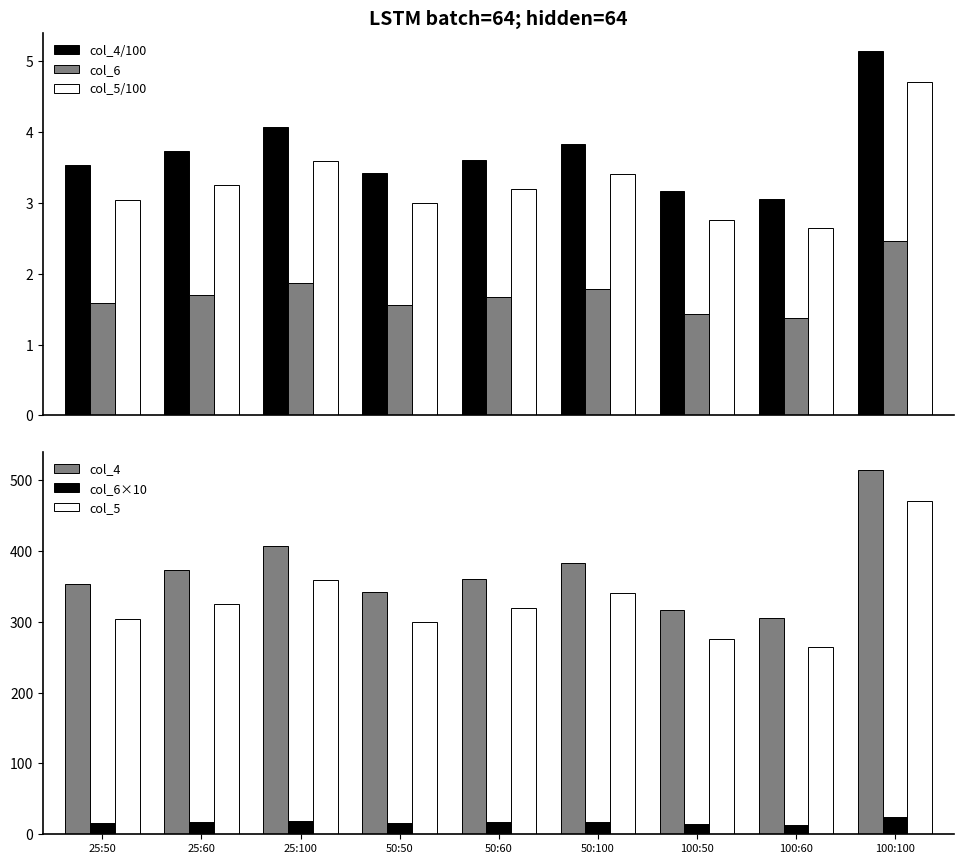

Reading left to right, what are all the values shown in this chart?

col_4/100: 3.5	3.7	4.1	3.4	3.6	3.8	3.2	3.1	5.1
col_6: 1.6	1.7	1.9	1.6	1.7	1.8	1.4	1.4	2.5
col_5/100: 3.0	3.3	3.6	3.0	3.2	3.4	2.8	2.6	4.7
col_4: 353.1	373.3	406.6	341.9	360.8	382.6	316.7	305.3	514.2
col_6×10: 15.8	17.0	18.7	15.7	16.7	17.8	14.4	13.8	24.6
col_5: 303.7	325.3	358.9	300.3	319.0	341.1	276.0	264.7	470.6